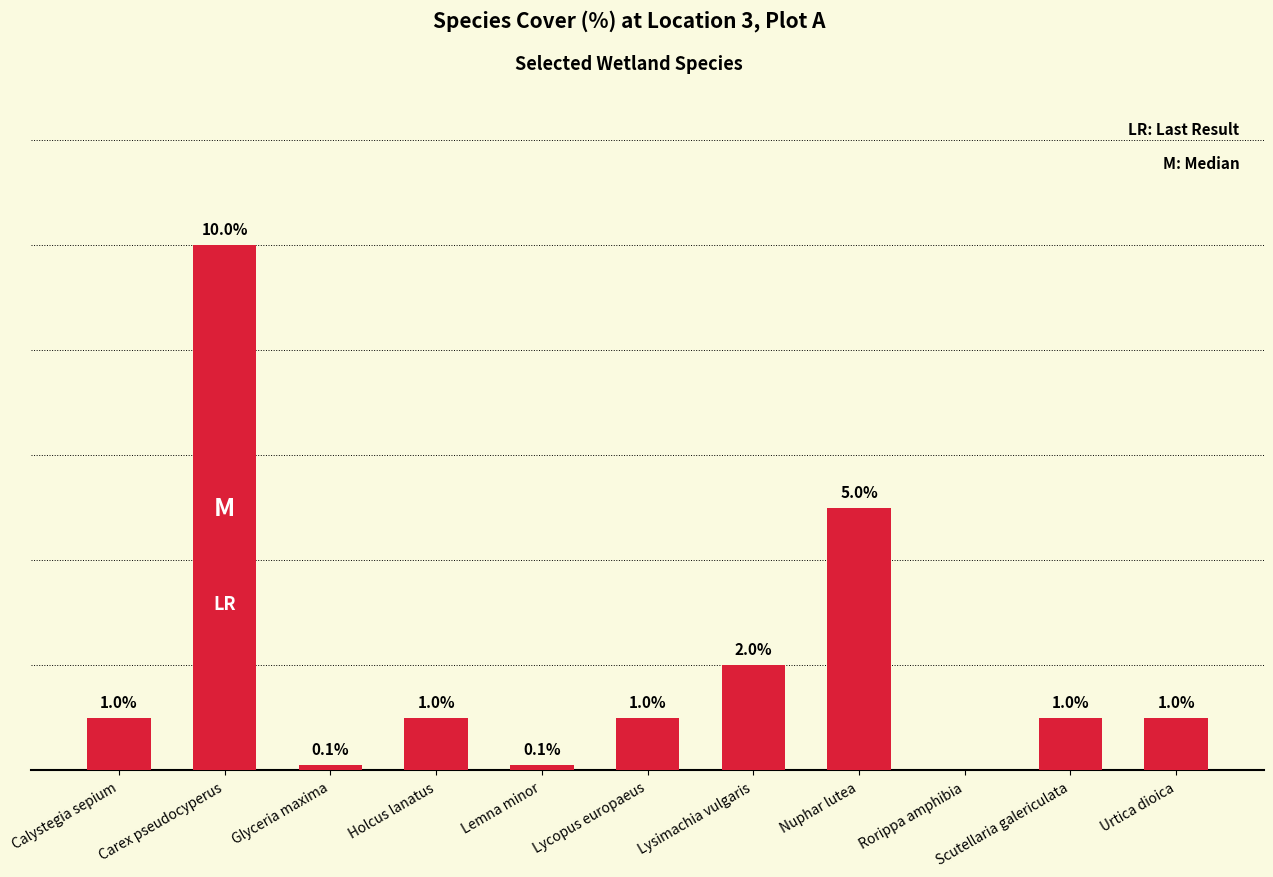

Which category has the highest value across all series?

Carex pseudocyperus